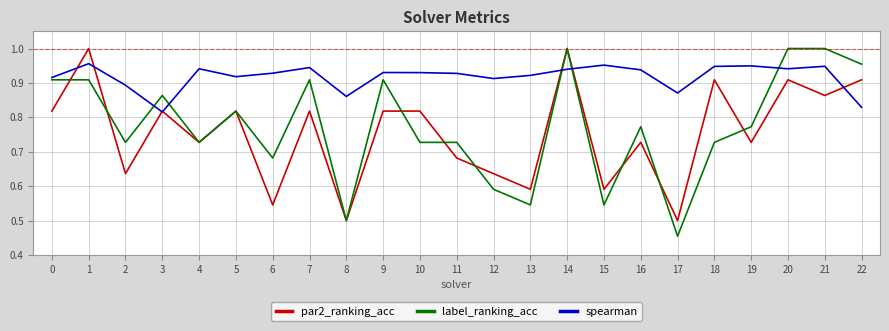

Rank the series at 9 from lowest to highest value.

par2_ranking_acc, label_ranking_acc, spearman